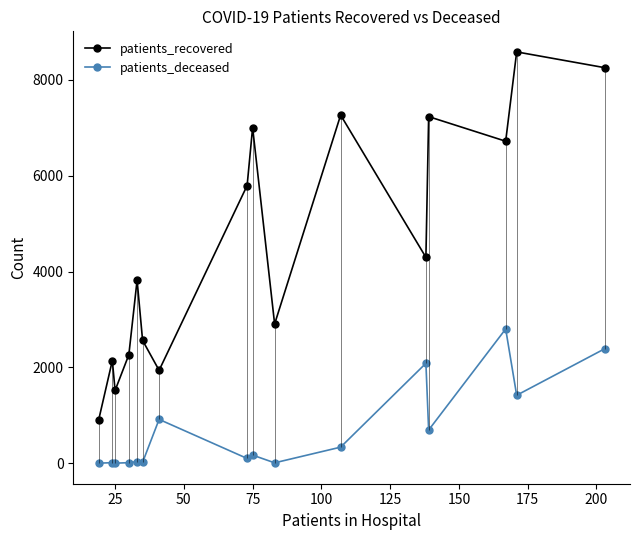

What are all the series names shown in the legend?

patients_recovered, patients_deceased